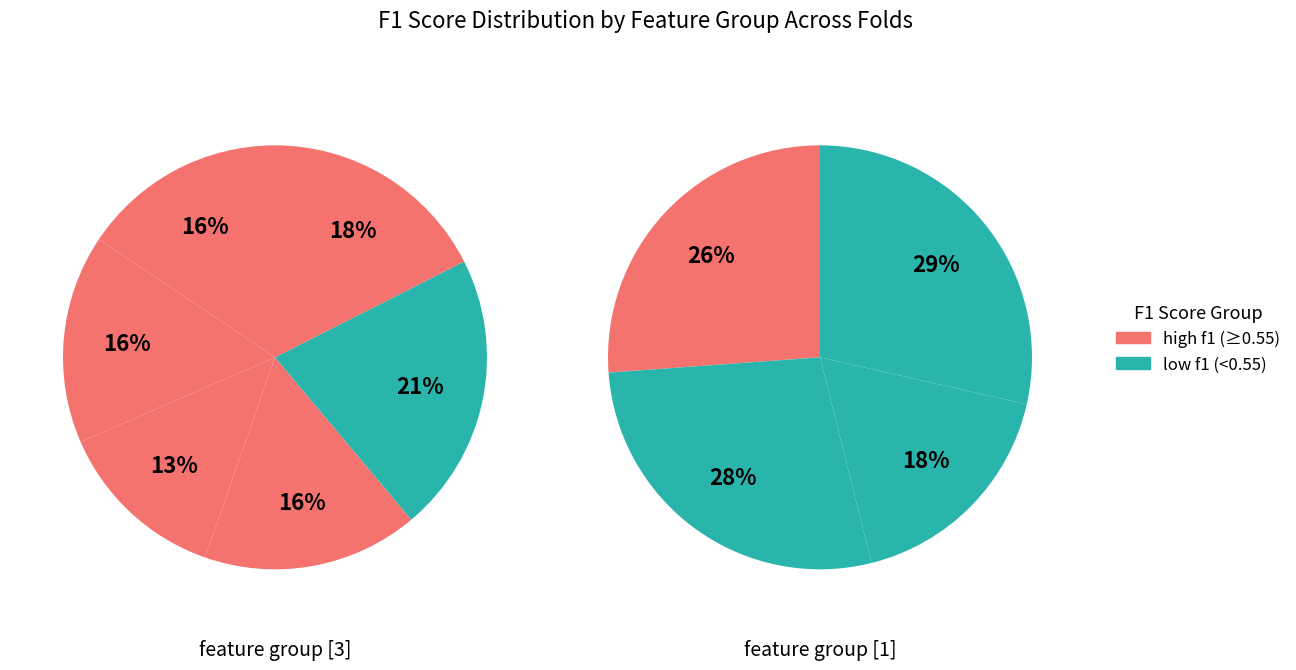

Count the number of slices in the pie.

10